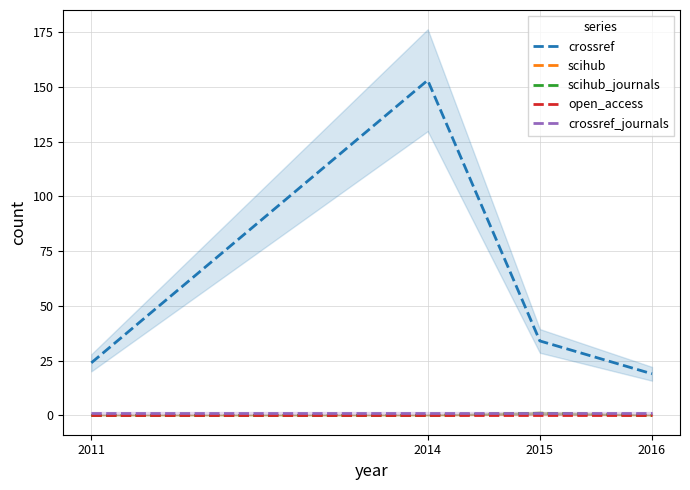

Which series has the largest total across all categories?

crossref